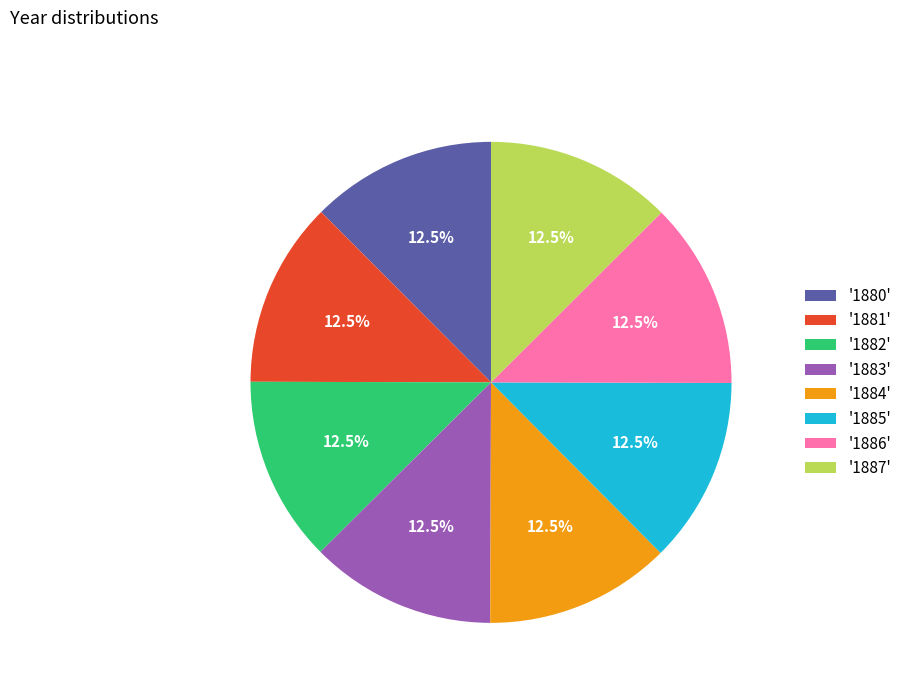

Does '1881' represent more than half of the total?

No